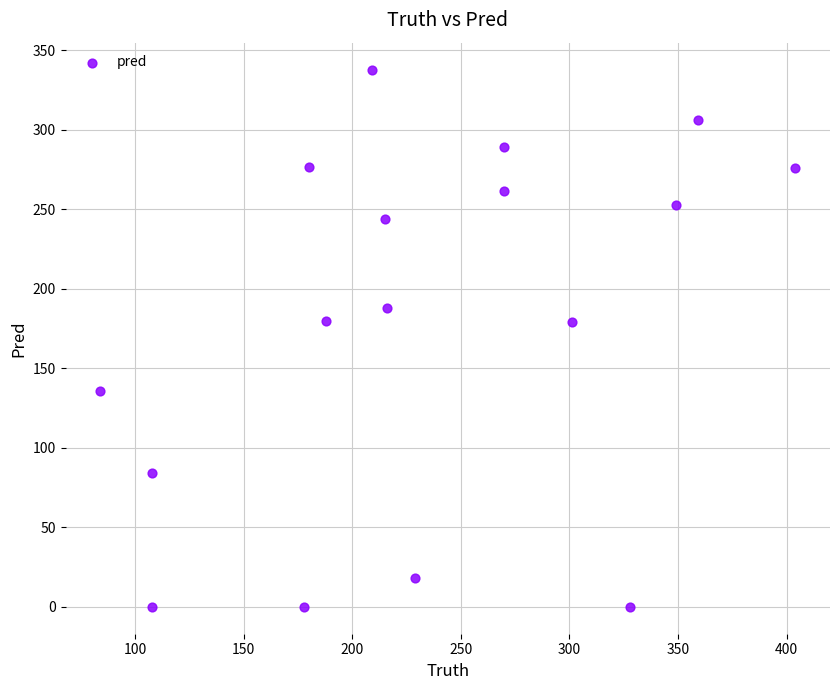

What is the range of Y values (max minus min)?

338.0